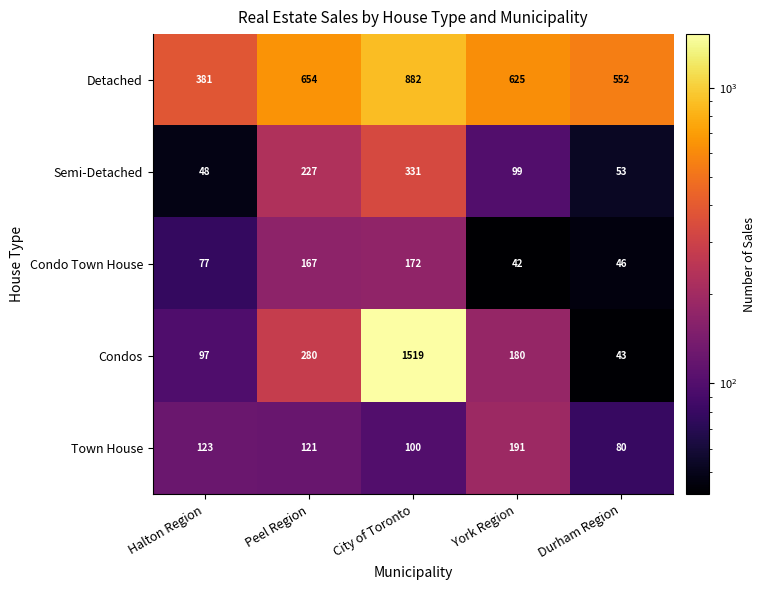

Rank the series at York Region from highest to lowest value.

Detached, Town House, Condos, Semi-Detached, Condo Town House